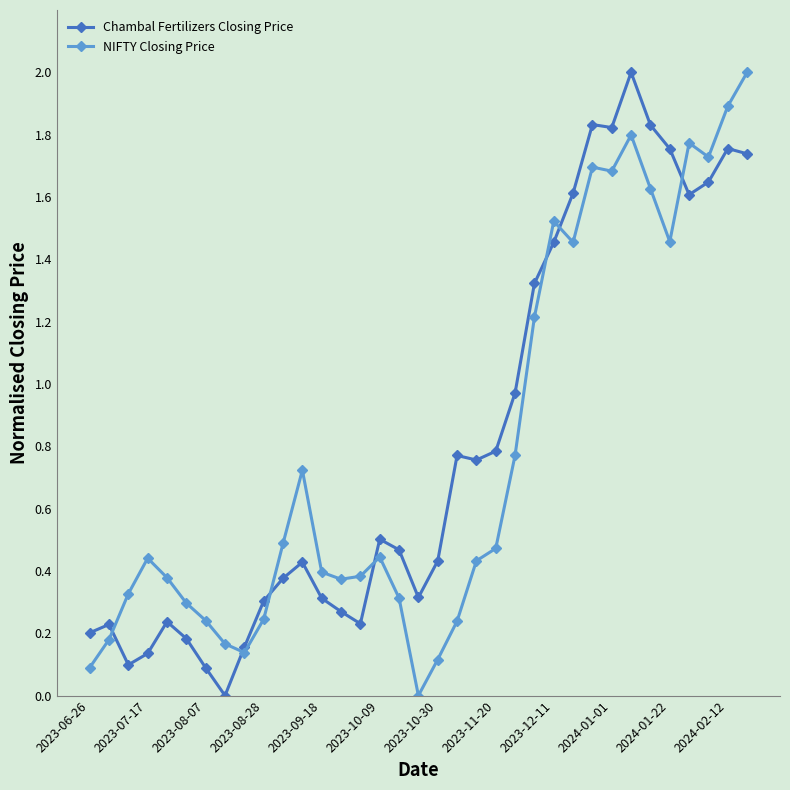

Reading left to right, extract all data points from this chart.

Chambal Fertilizers Closing Price: 0.2	0.2	0.1	0.1	0.2	0.2	0.1	0.0	0.2	0.3	0.4	0.4	0.3	0.3	0.2	0.5	0.5	0.3	0.4	0.8	0.8	0.8	1.0	1.3	1.5	1.6	1.8	1.8	2.0	1.8	1.8	1.6	1.6	1.8	1.7
NIFTY Closing Price: 0.1	0.2	0.3	0.4	0.4	0.3	0.2	0.2	0.1	0.2	0.5	0.7	0.4	0.4	0.4	0.4	0.3	0.0	0.1	0.2	0.4	0.5	0.8	1.2	1.5	1.5	1.7	1.7	1.8	1.6	1.5	1.8	1.7	1.9	2.0